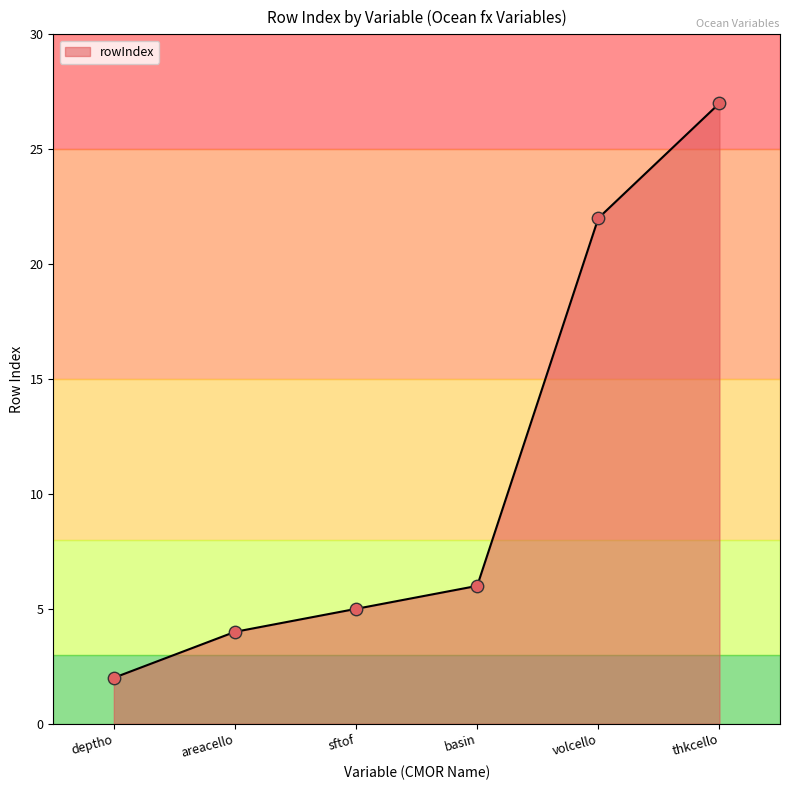

Approximately how many times larger is the value at thkcello compared to deptho?

13.5